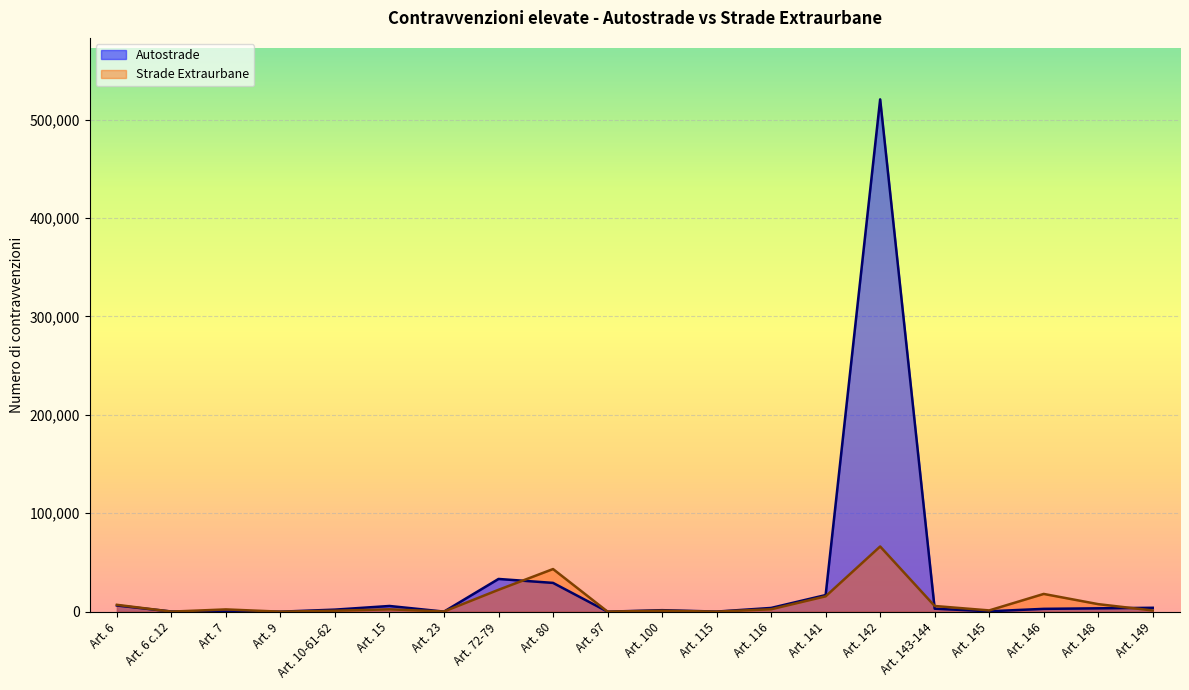

At Art. 97, list the series in order from largest to smallest.

Strade Extraurbane, Autostrade